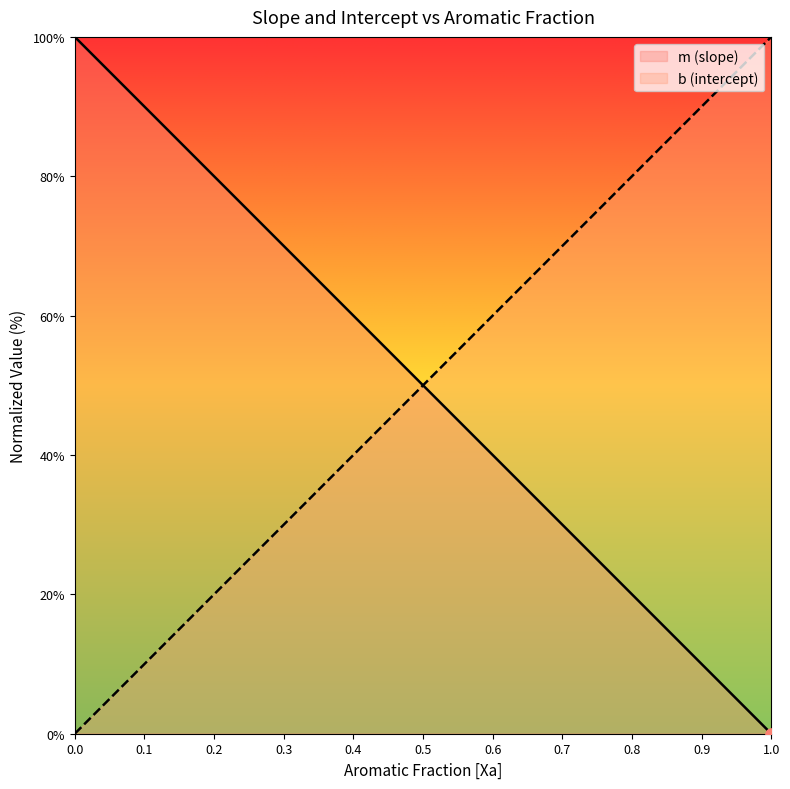

Which series contains the highest Y value?

m (slope)